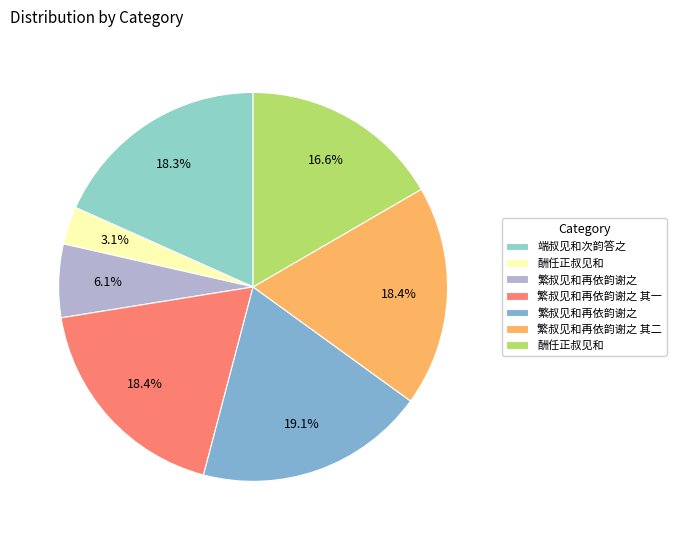

Does any single category account for the majority?

No